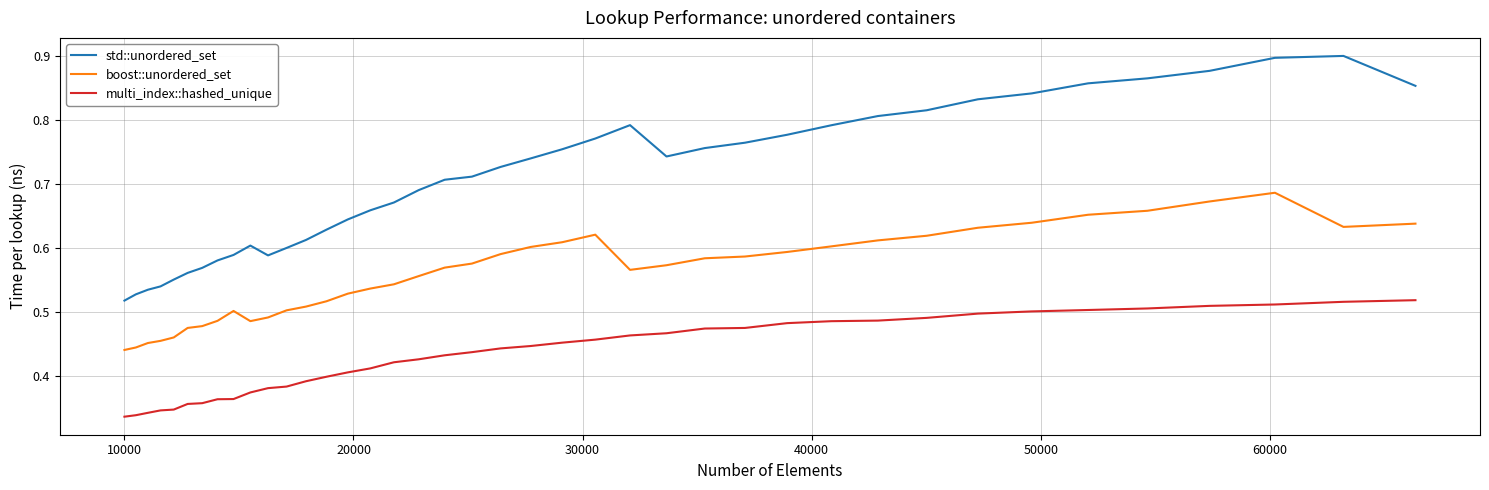

True or false: std::unordered_set and multi_index::hashed_unique intersect in this chart.

False